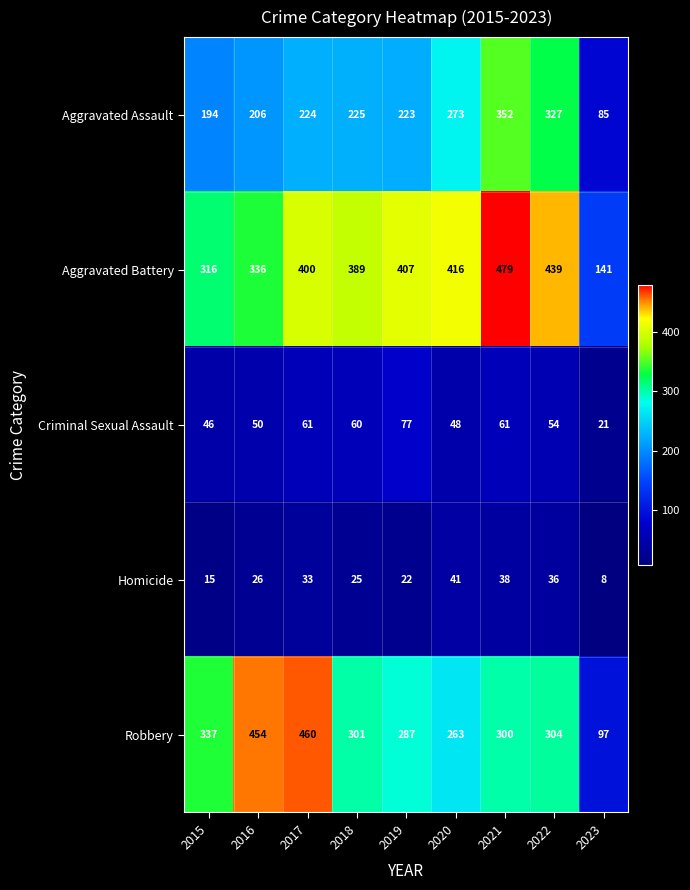

What is the total value across all series at 2018?

1000